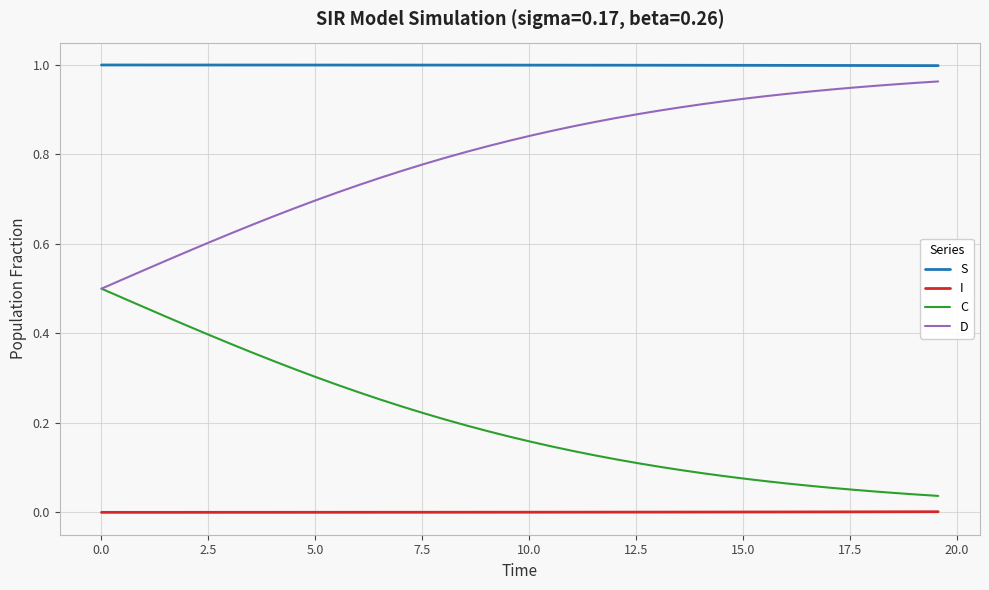

What is the sum of all D values?

31.9